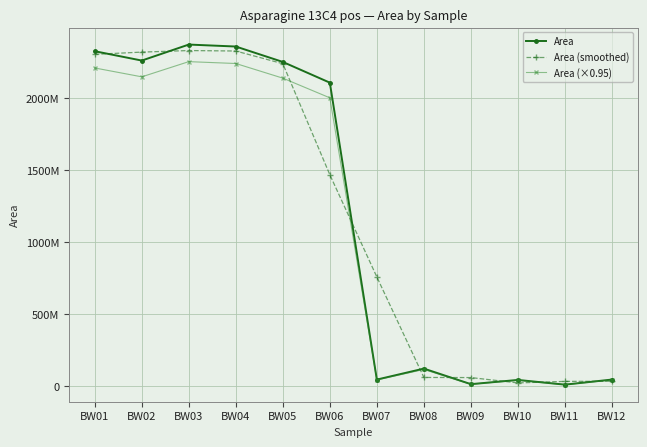

What are all the series names shown in the legend?

Area, Area (smoothed), Area (×0.95)